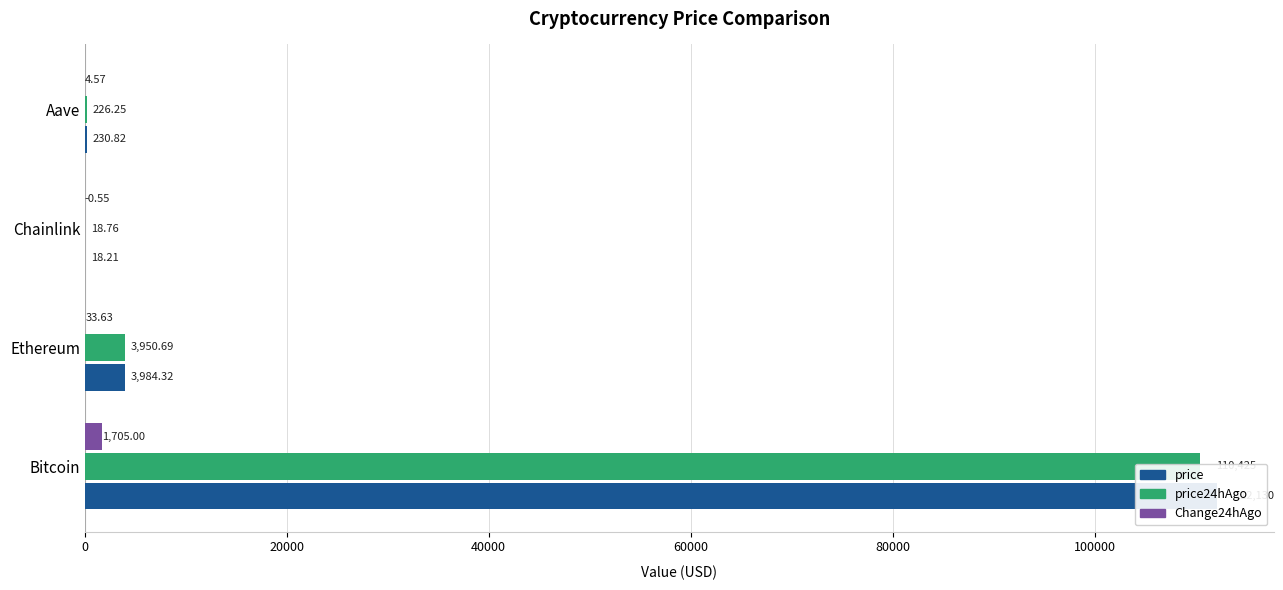

What is the difference between the second highest and second lowest values in the price series?

3753.5